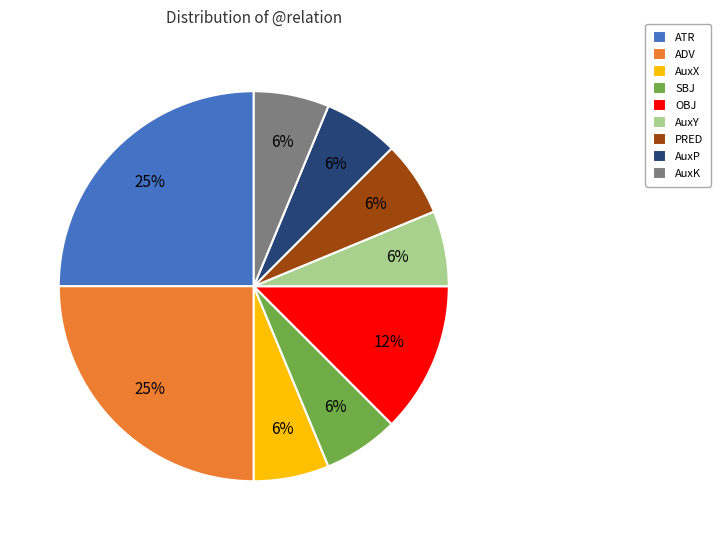

Count the number of slices in the pie.

9